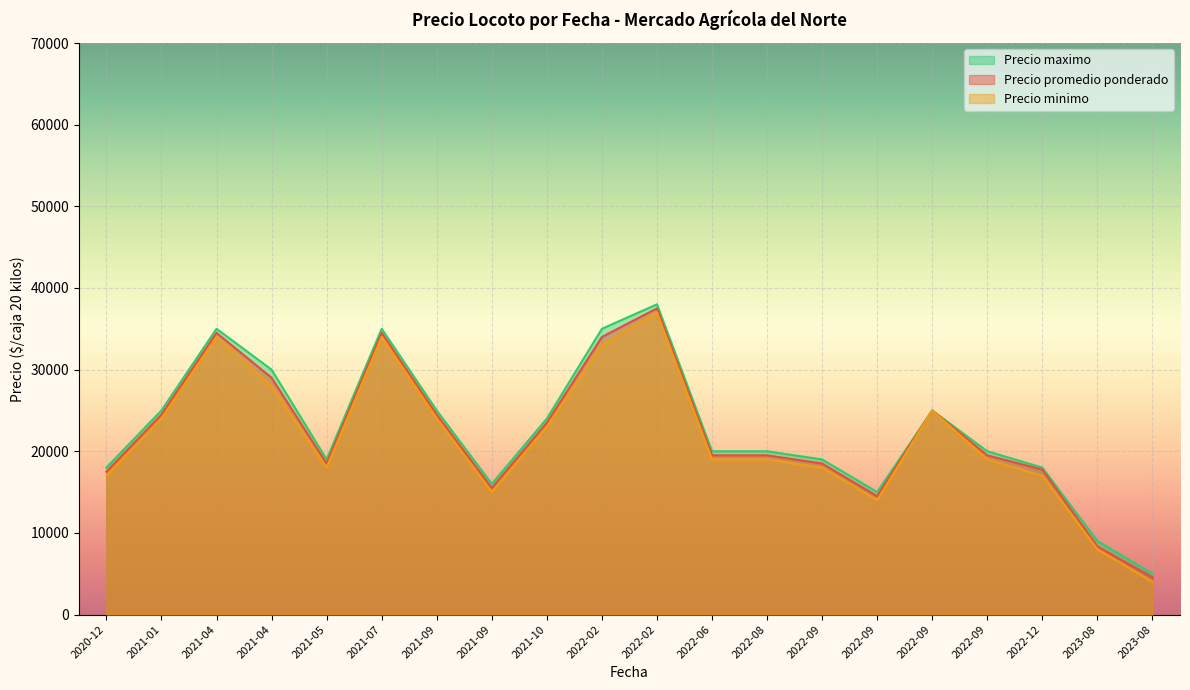

How many lines are shown in the chart?

3